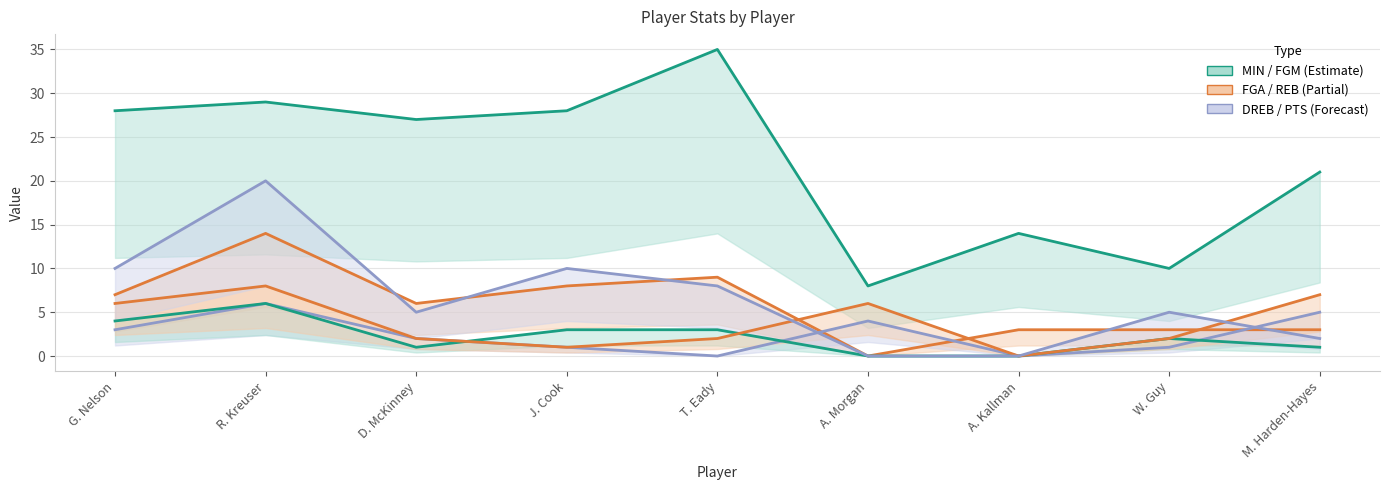

How many values in PTS are above zero?

7